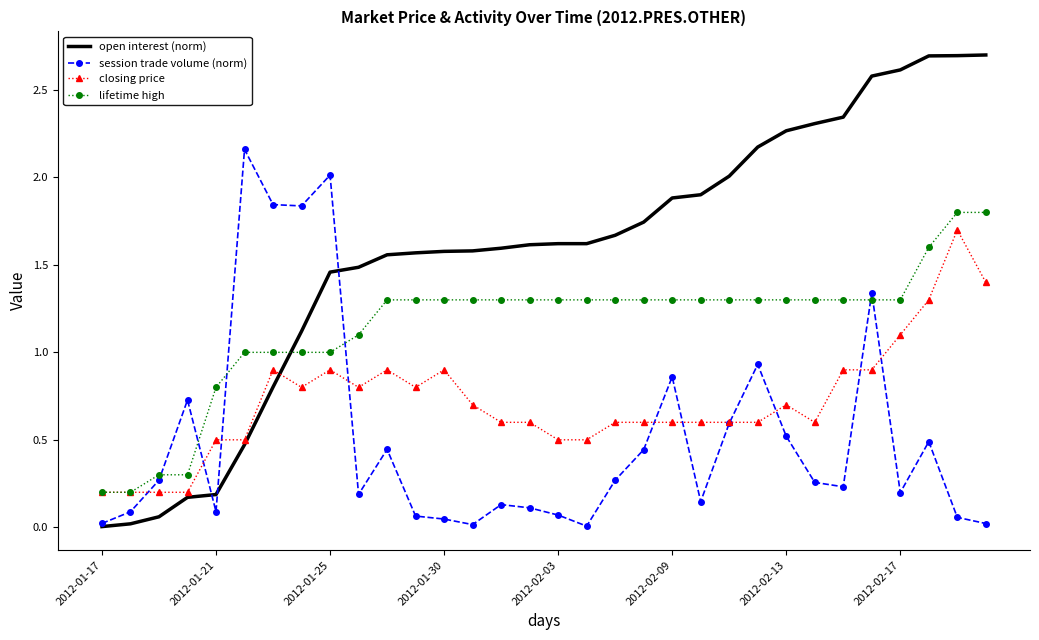

What is the greatest value displayed?

2.7